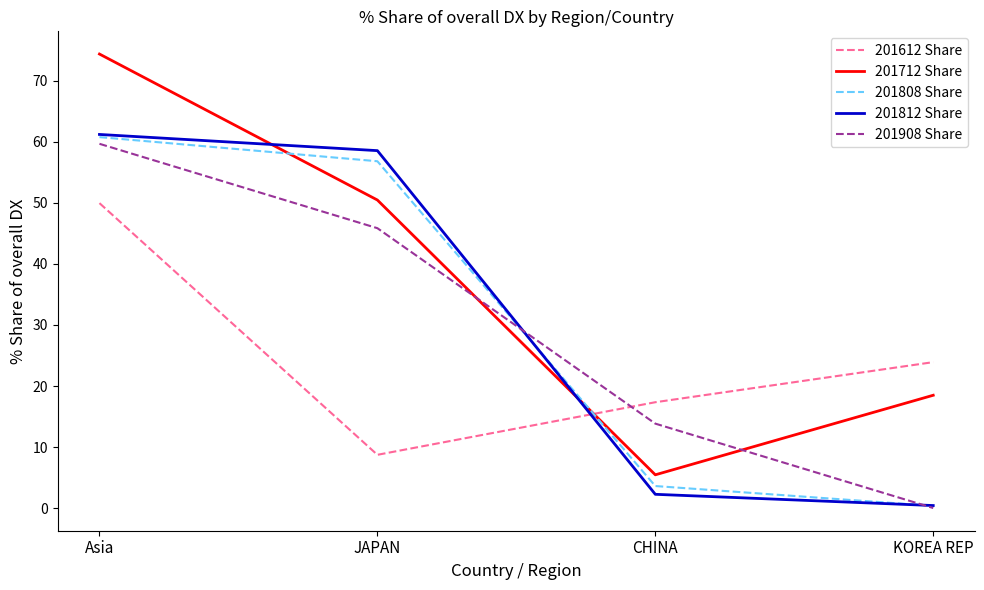

Between Asia and KOREA REP, which series saw the biggest shift?

201812 Share